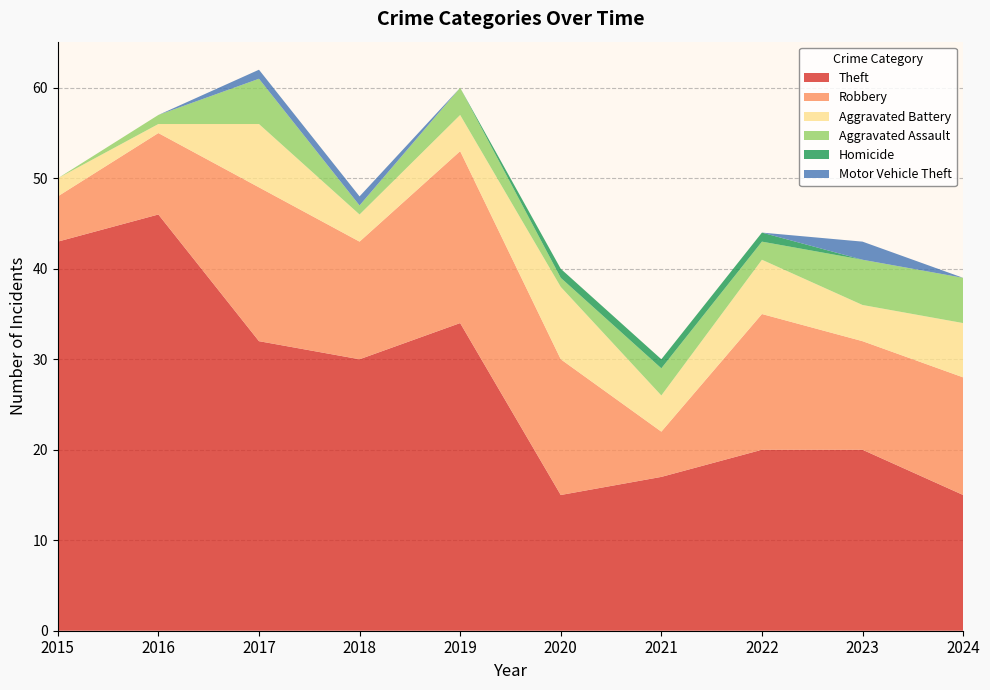

Reading left to right, extract all data points from this chart.

Theft: 43	46	32	30	34	15	17	20	20	15
Robbery: 5	9	17	13	19	15	5	15	12	13
Aggravated Battery: 2	1	7	3	4	8	4	6	4	6
Aggravated Assault: 0	1	5	1	3	1	3	2	5	5
Homicide: 0	0	0	0	0	1	1	1	0	0
Motor Vehicle Theft: 0	0	1	1	0	0	0	0	2	0